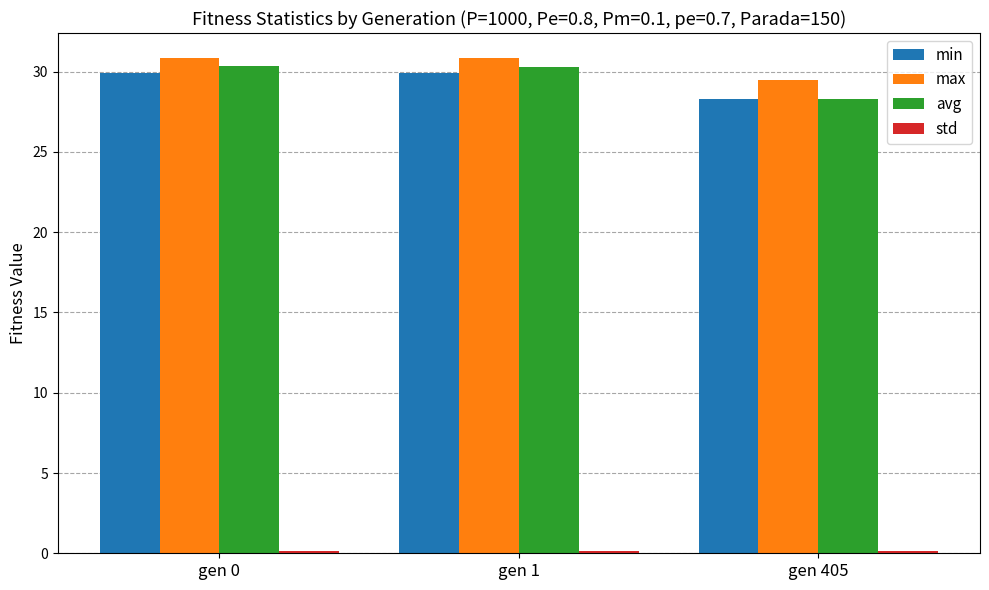

What is the difference between the highest and lowest values at gen 405?

29.3